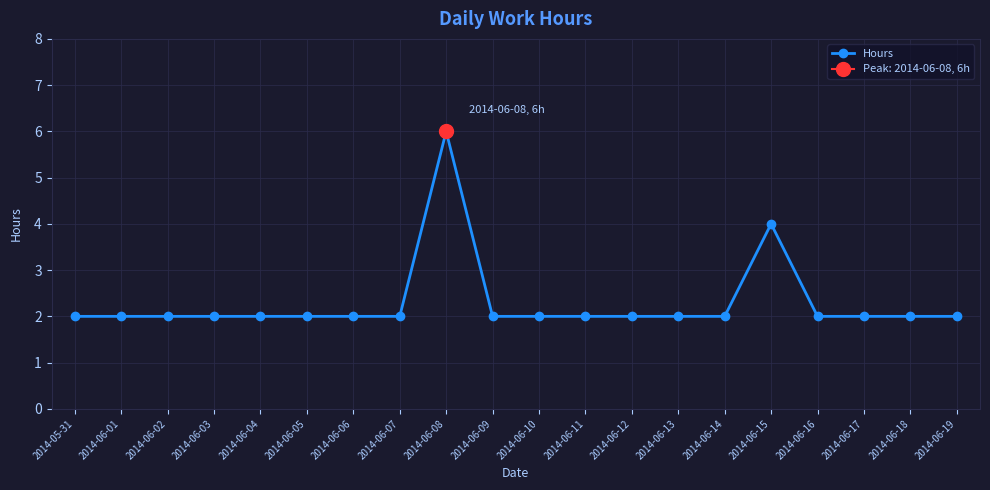

Where is the data nearest to the value 4?

2014-06-15